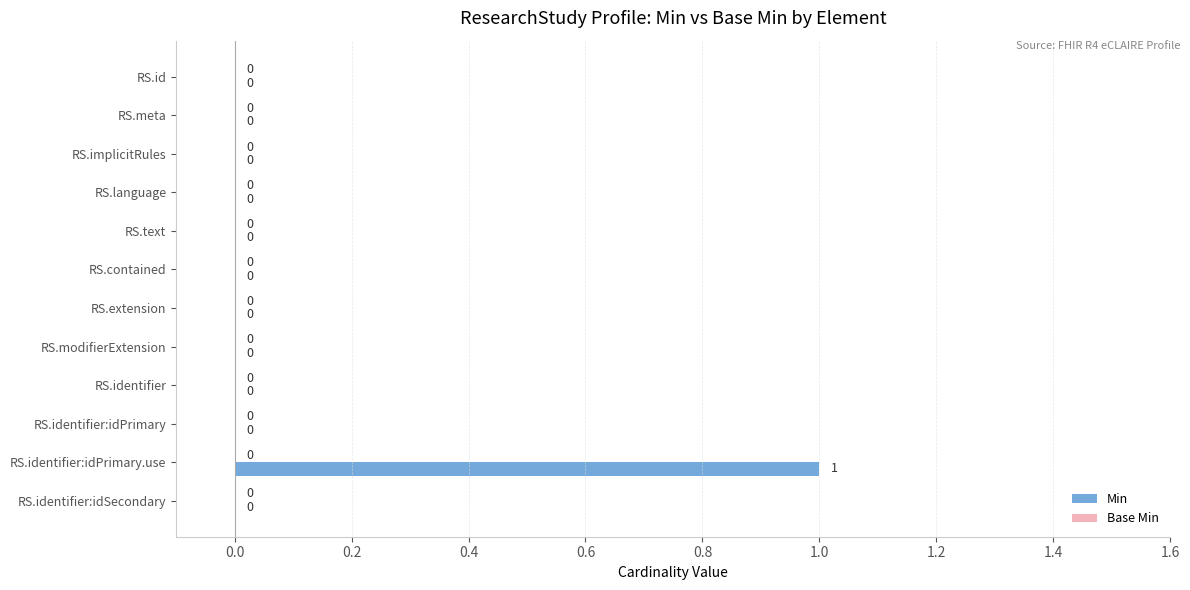

The value at RS.meta is 1. True or false?

False